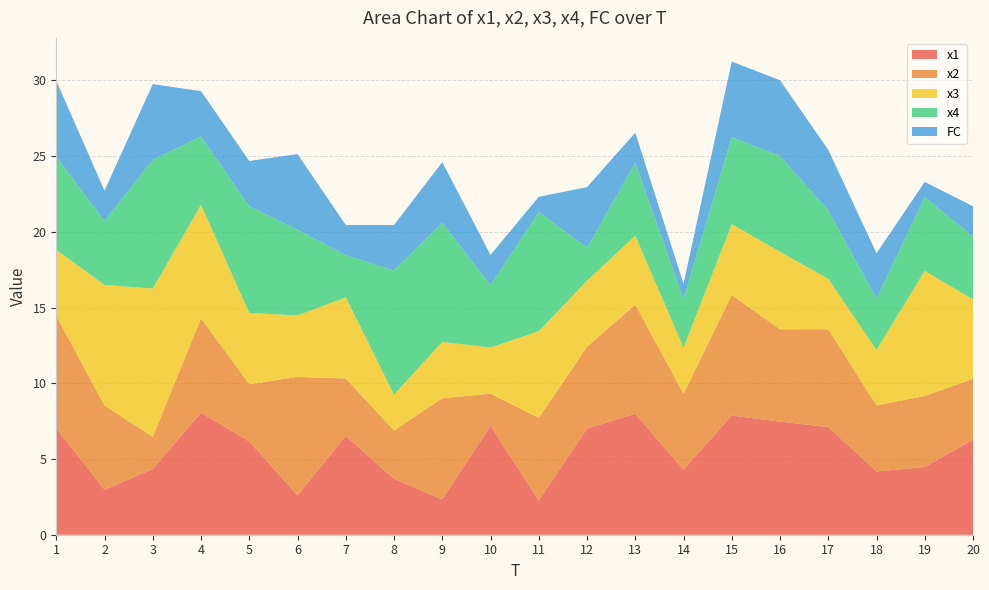

Reading left to right, what are all the values shown in this chart?

x1: 7.0	3.0	4.3	8.1	6.2	2.6	6.5	3.7	2.3	7.2	2.3	7.0	8.0	4.3	7.9	7.5	7.1	4.2	4.5	6.3
x2: 7.4	5.6	2.1	6.2	3.8	7.8	3.8	3.2	6.7	2.1	5.5	5.4	7.2	5.0	8.0	6.1	6.5	4.4	4.7	4.0
x3: 4.4	8.0	9.8	7.5	4.7	4.1	5.4	2.4	3.7	3.0	5.7	4.4	4.6	3.0	4.7	5.1	3.3	3.7	8.3	5.2
x4: 6.2	4.2	8.5	4.5	7.0	5.7	2.8	8.2	7.9	4.1	7.9	2.2	4.8	3.2	5.7	6.3	4.5	3.4	4.9	4.2
FC: 5.0	2.0	5.0	3.0	3.0	5.0	2.0	3.0	4.0	2.0	1.0	4.0	2.0	1.0	5.0	5.0	4.0	3.0	1.0	2.0